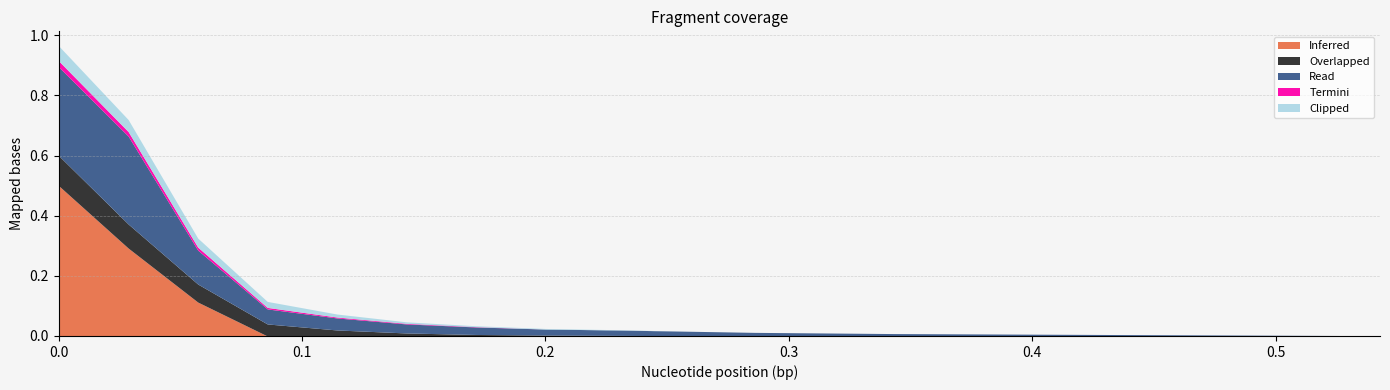

Which series ends up on top after the final intersection of Clipped and Inferred?

Clipped